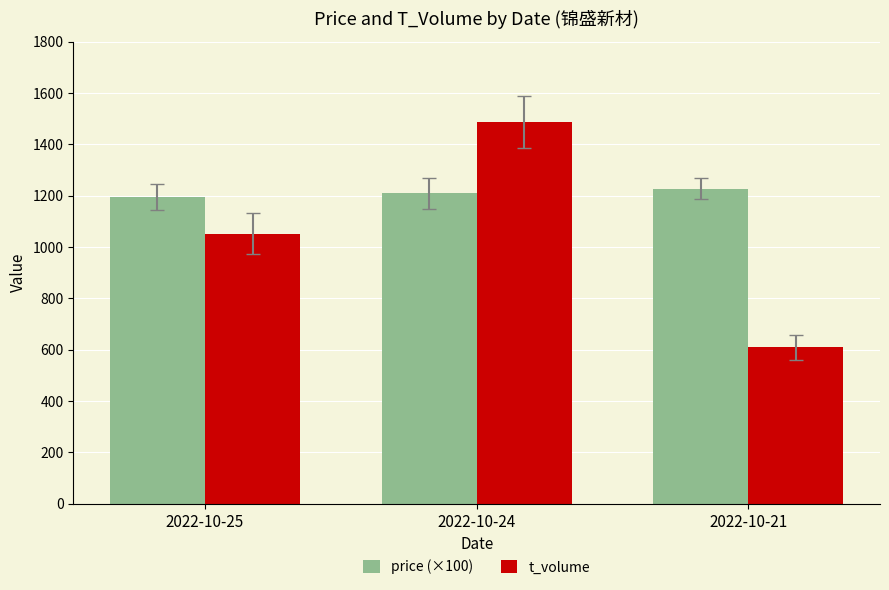

What is the sum of all t_volume values?

3148